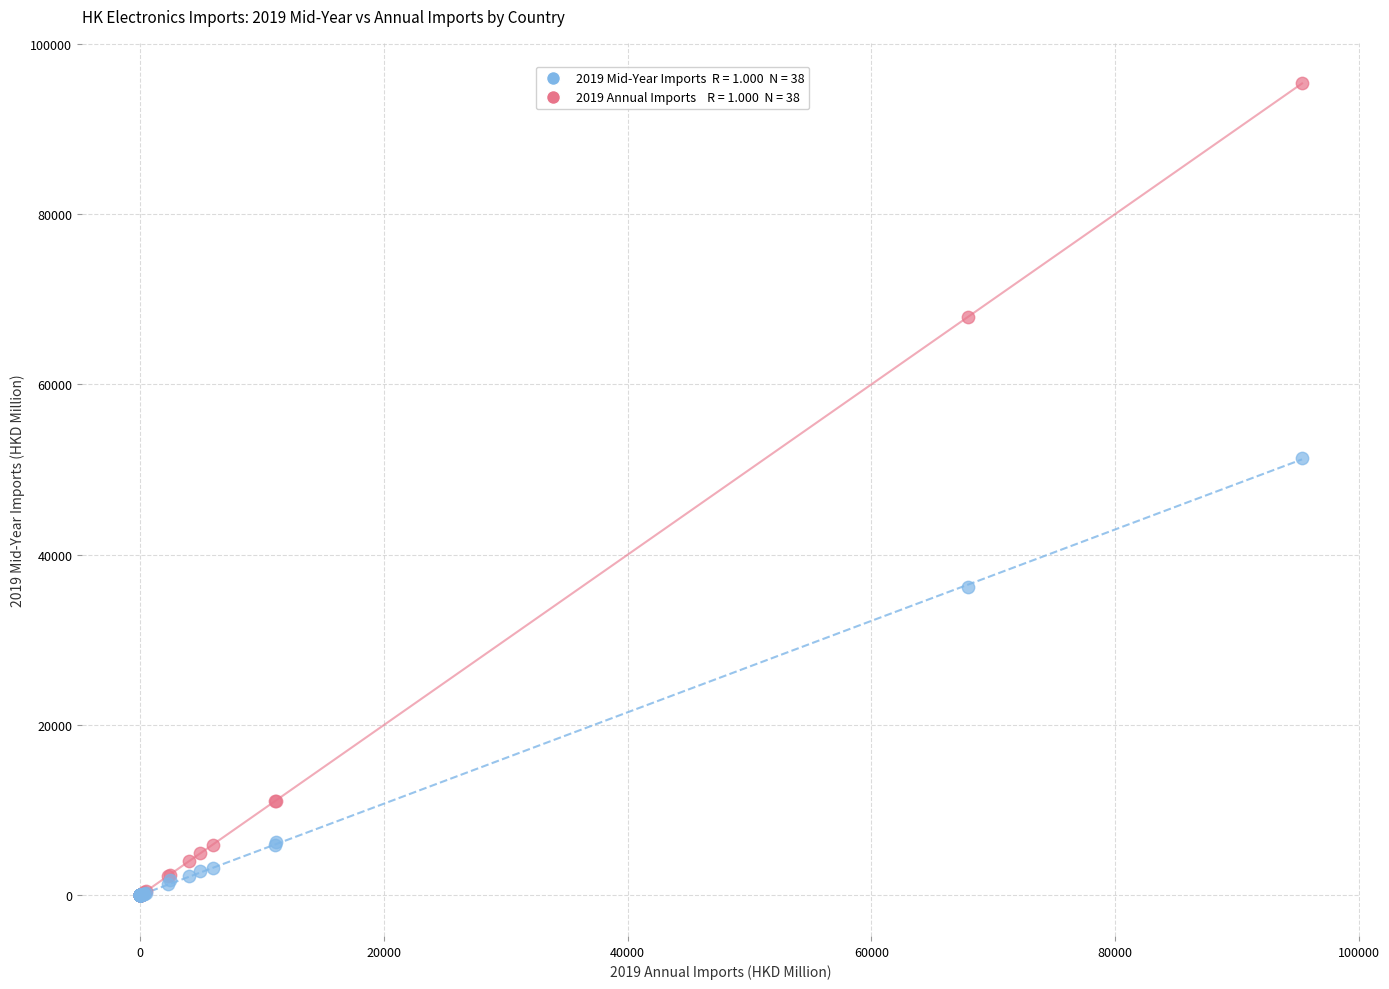

Across all series, what Y value is closest to 47672?

51397.2